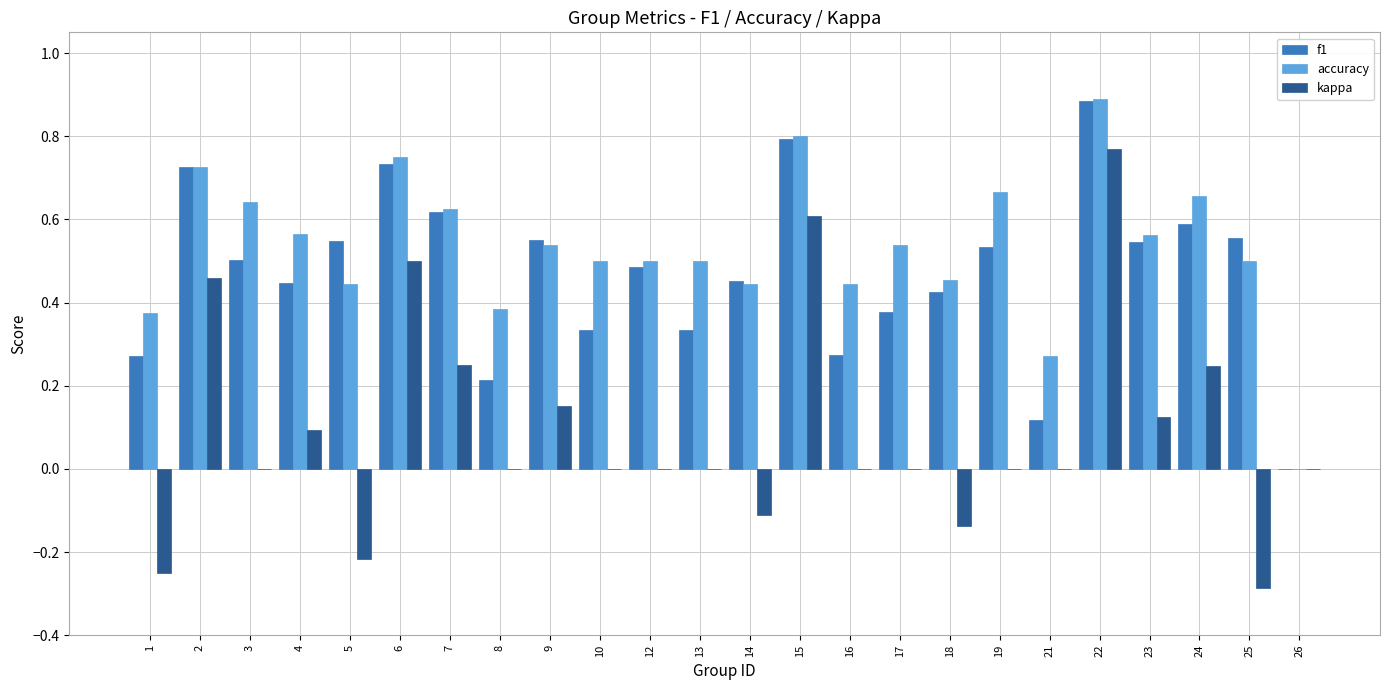

How many groups of bars are there?

24